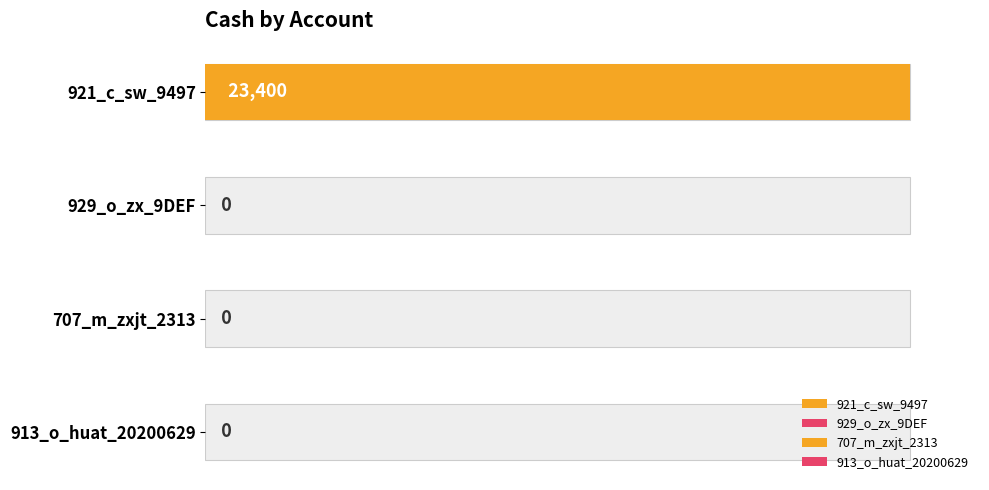

What is the change in value from 921_c_sw_9497 to 929_o_zx_9DEF?

-23400